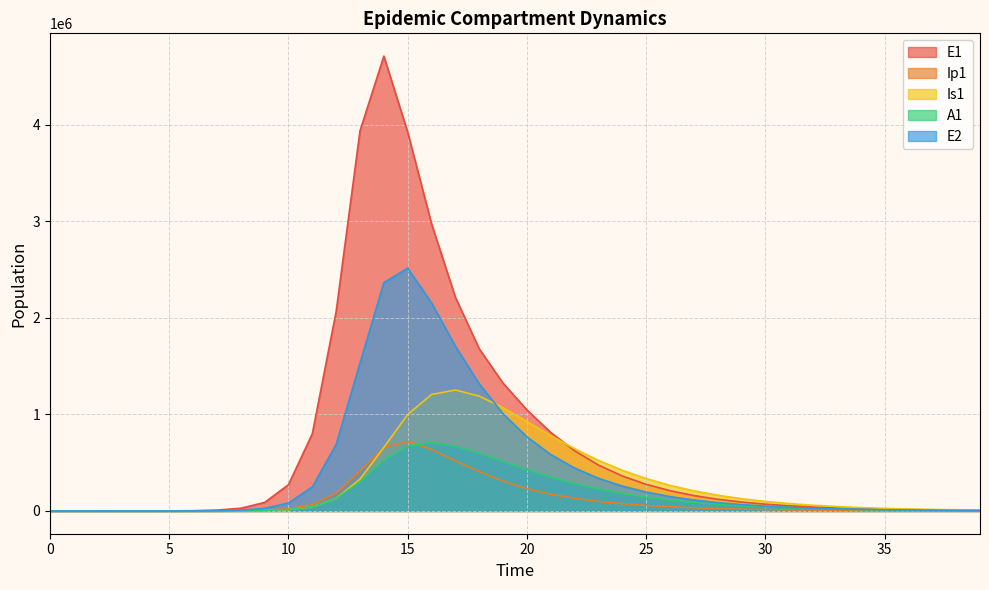

What is the difference between the maximum and minimum values in the Ip1 series?

722118.8